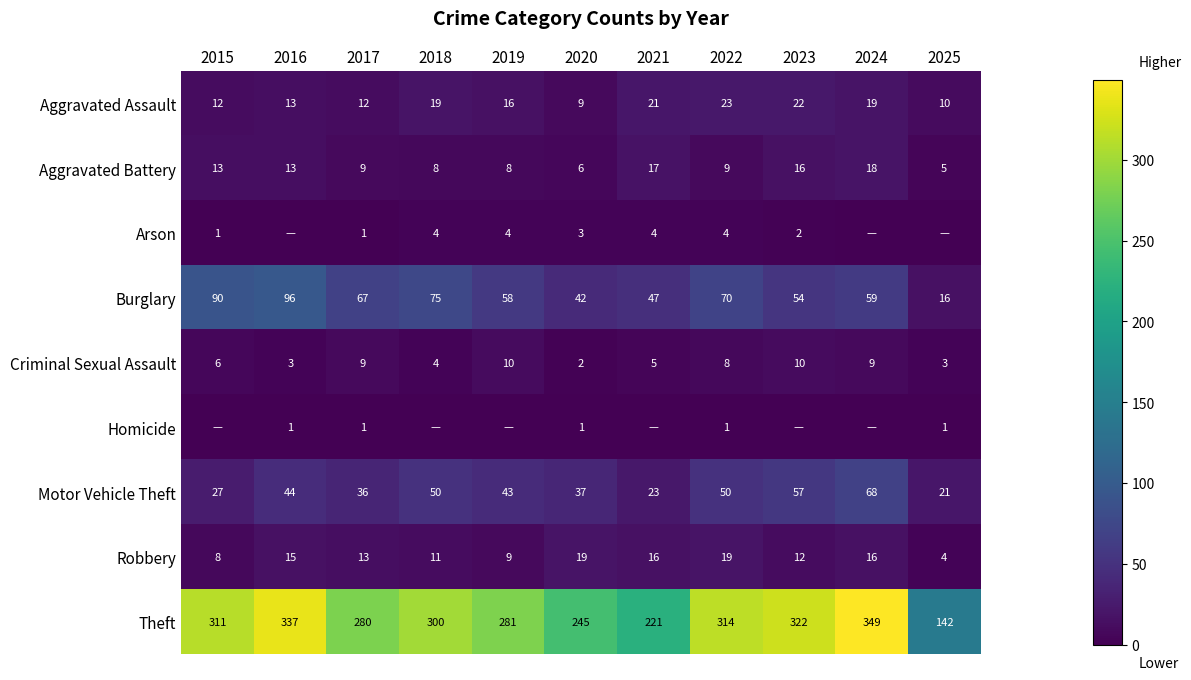

What is the difference between the second highest and second lowest values in the Burglary series?

48